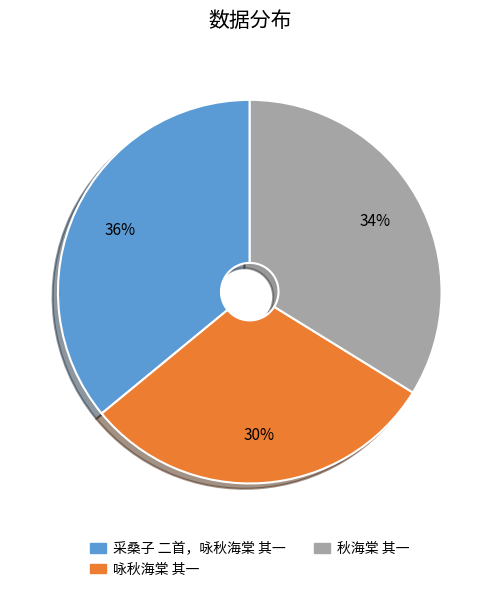

Combined, do 秋海棠 其一 and 咏秋海棠 其一 account for over 50%?

Yes